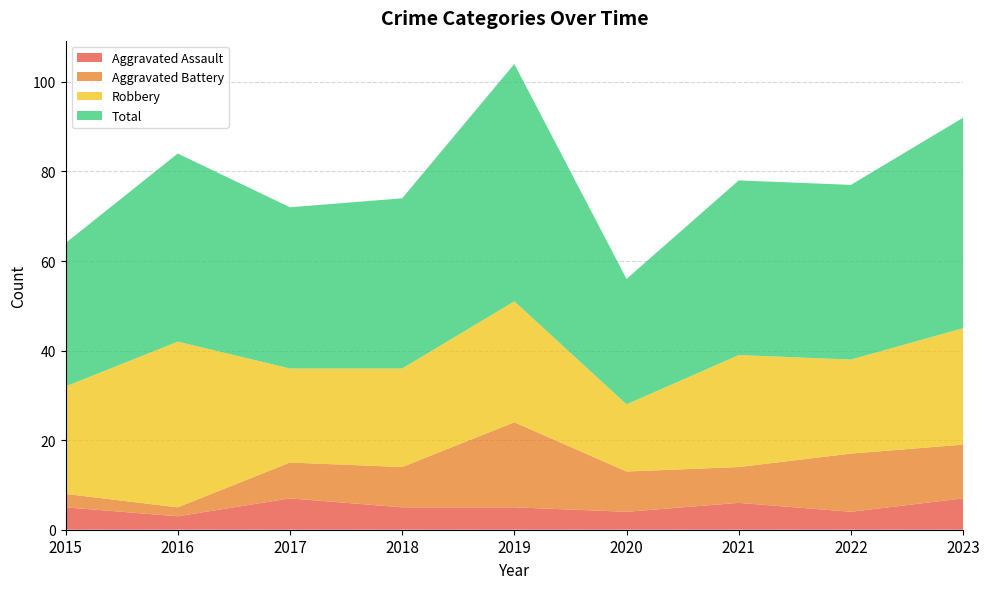

Reading right to left, extract all data points from this chart.

Aggravated Assault: 2023=7	2022=4	2021=6	2020=4	2019=5	2018=5	2017=7	2016=3	2015=5
Aggravated Battery: 2023=12	2022=13	2021=8	2020=9	2019=19	2018=9	2017=8	2016=2	2015=3
Robbery: 2023=26	2022=21	2021=25	2020=15	2019=27	2018=22	2017=21	2016=37	2015=24
Total: 2023=47	2022=39	2021=39	2020=28	2019=53	2018=38	2017=36	2016=42	2015=32